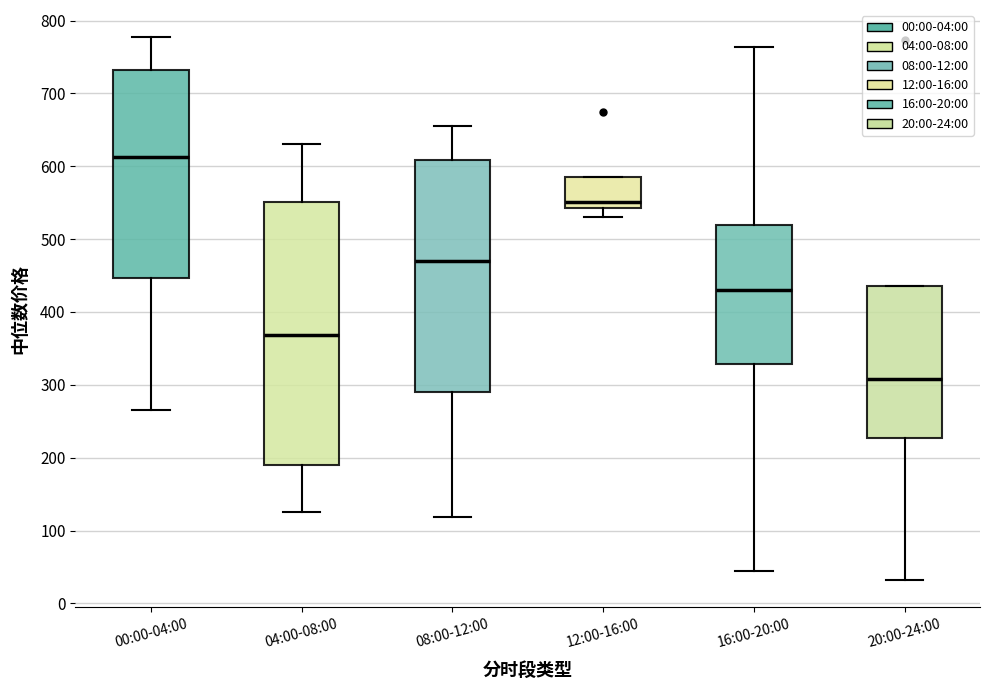

Which box's median line is the lowest?

20:00-24:00